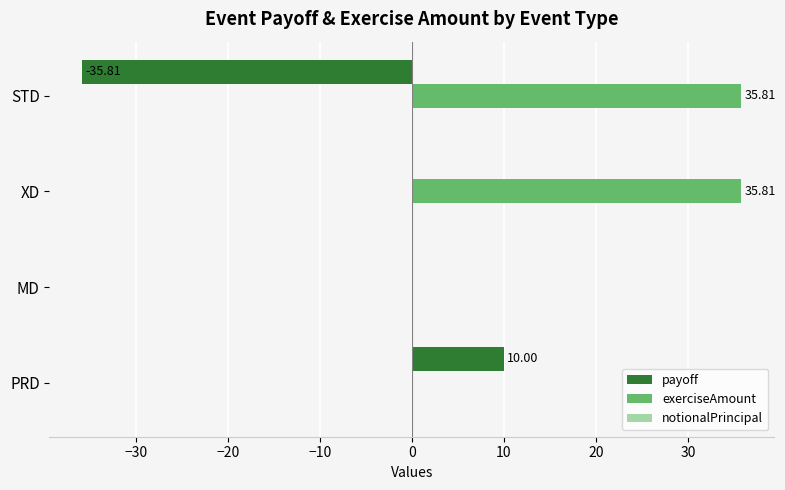

What is the sum of all exerciseAmount values?

71.6